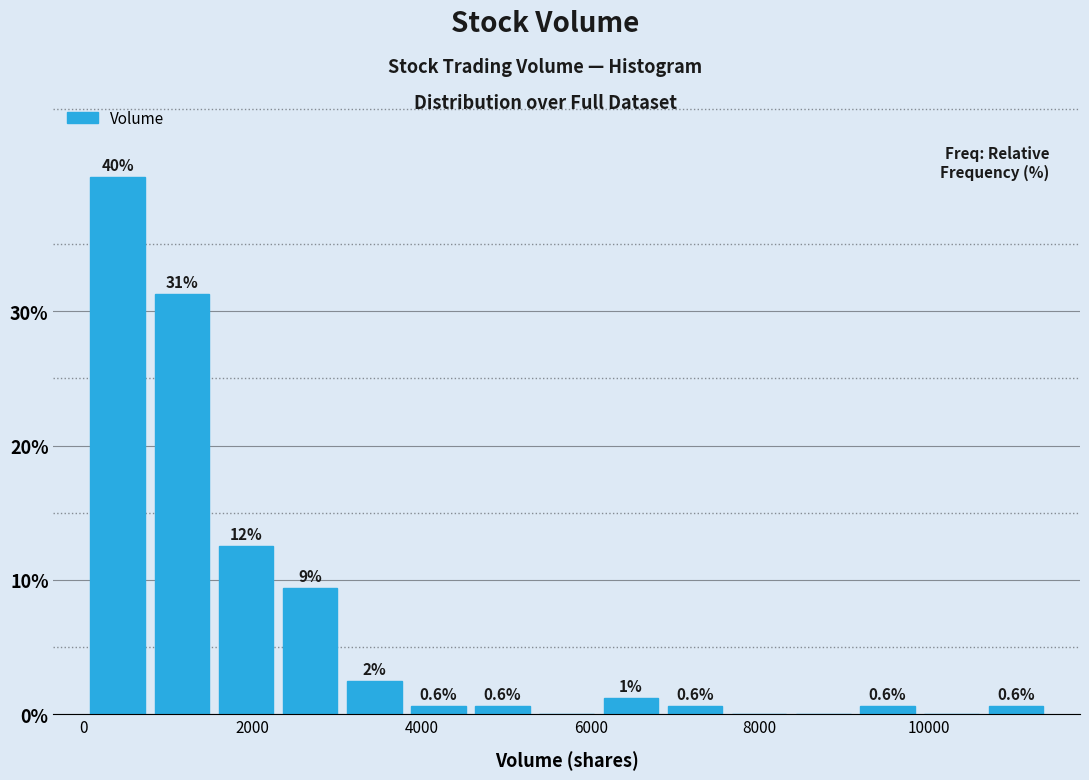

Around what value on the x-axis is the tallest bar? Give the approximate position of its centre, as read against the axis.

400